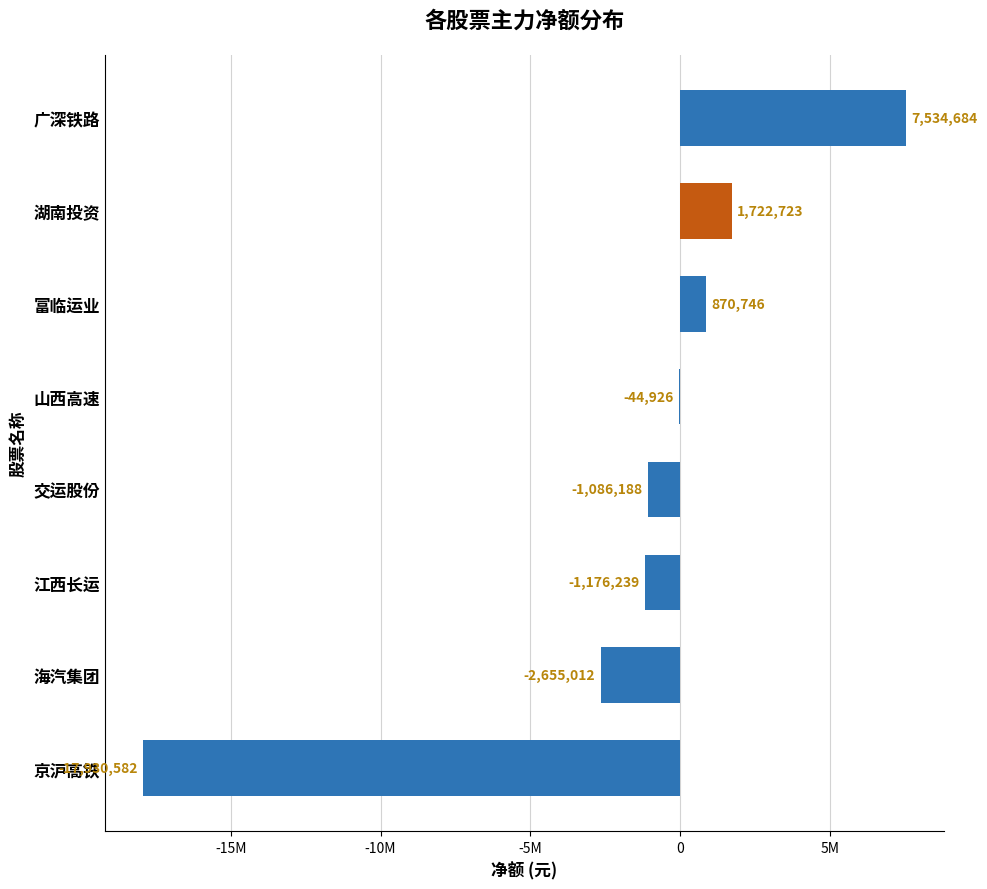

Are the bars horizontal?

Yes